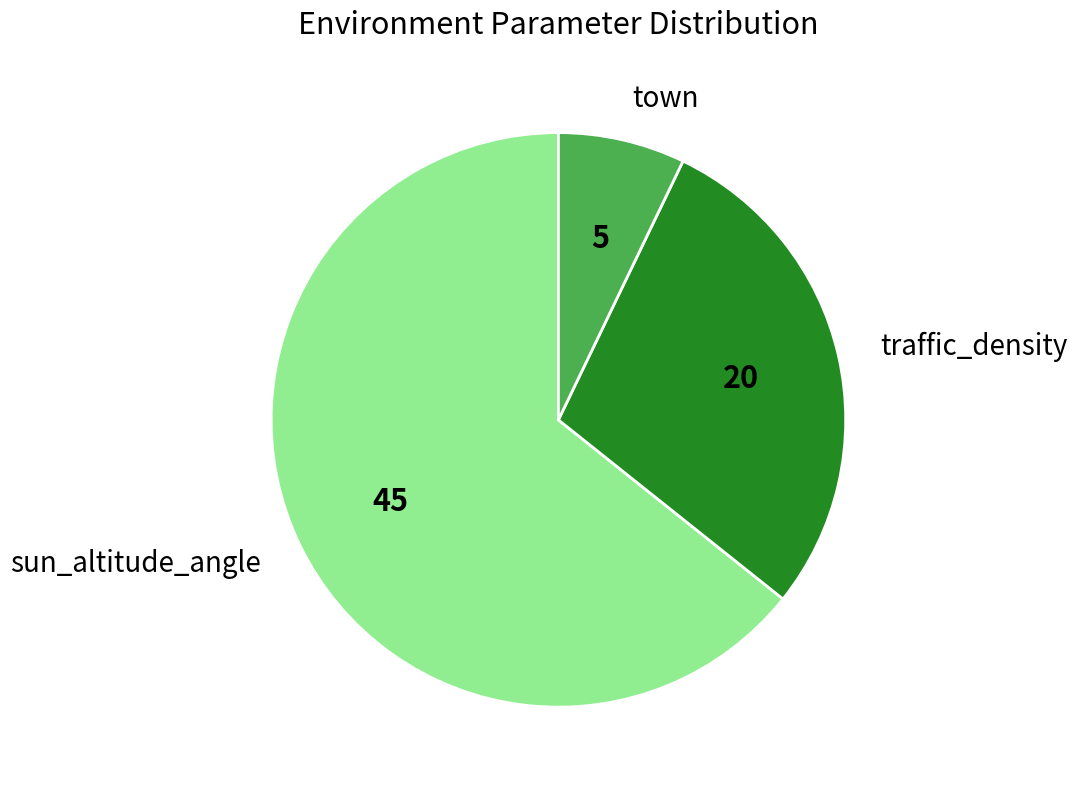

Does sun_altitude_angle account for over 50% of the chart?

Yes